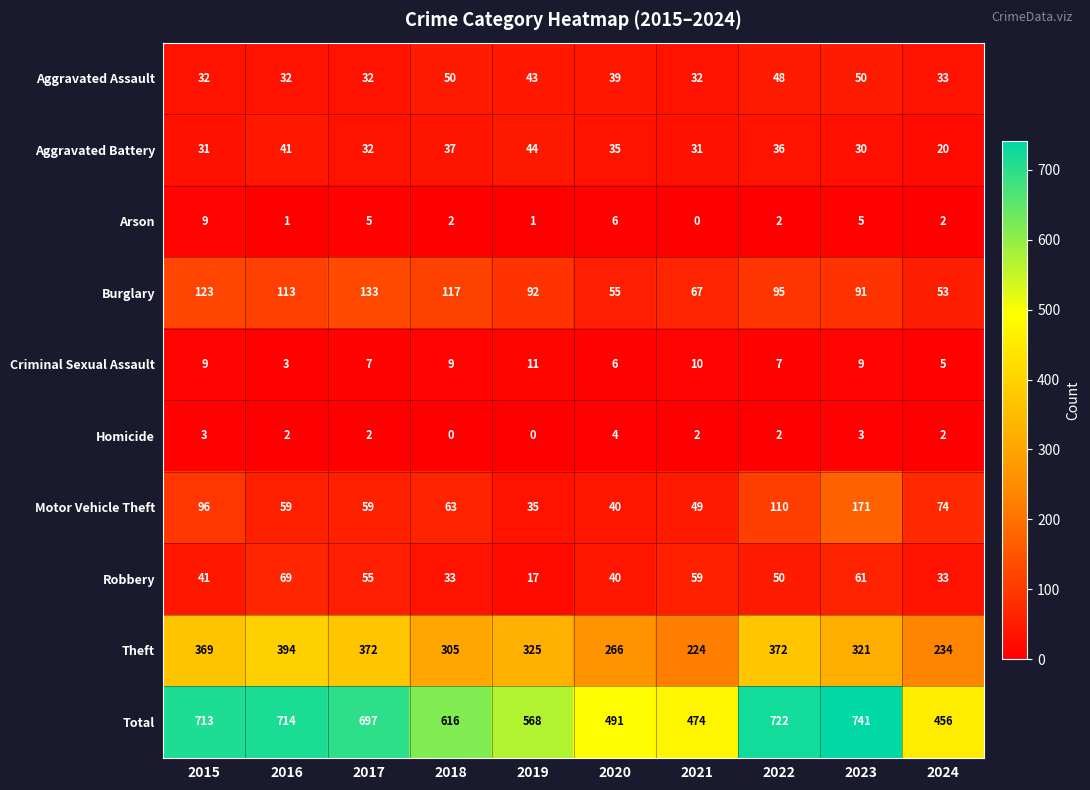

Rank the series by their maximum value, from lowest to highest.

Homicide, Arson, Criminal Sexual Assault, Aggravated Battery, Aggravated Assault, Robbery, Burglary, Motor Vehicle Theft, Theft, Total